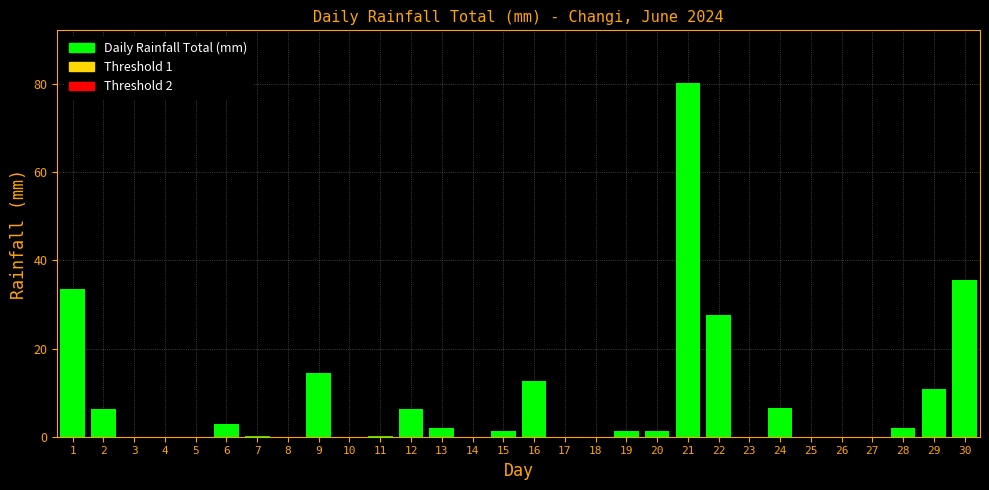

Where is the data nearest to the value 40?

30